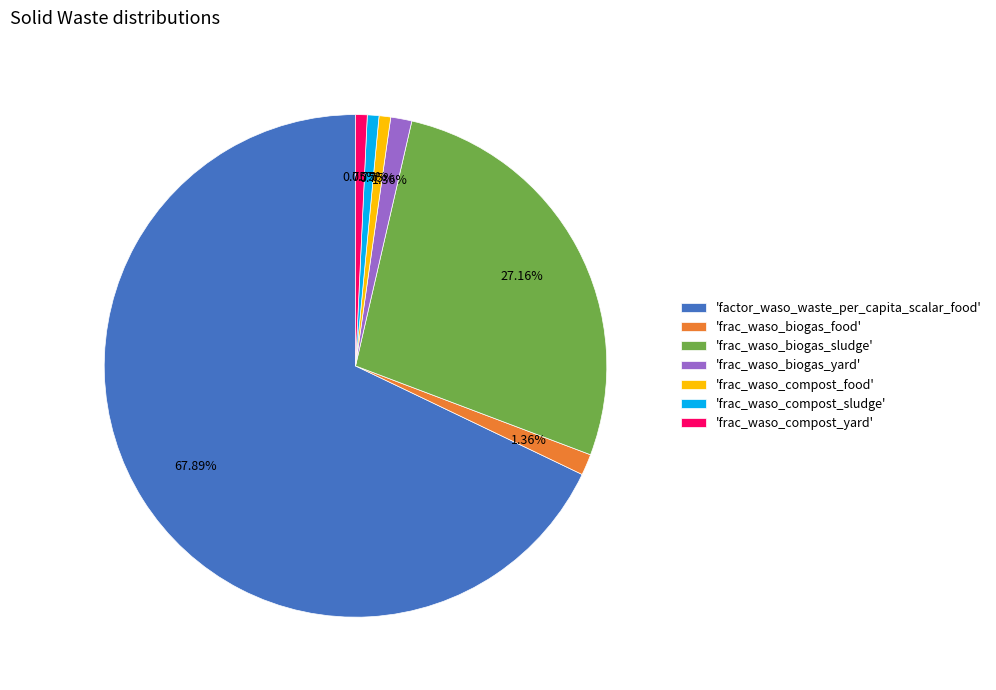

What is the majority slice?

'factor_waso_waste_per_capita_scalar_food'